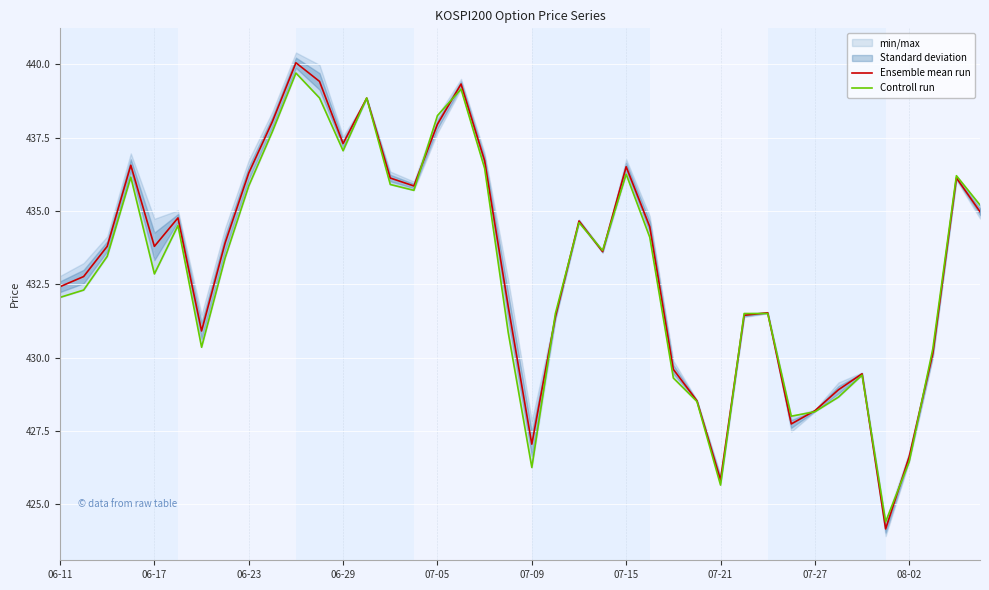

Which has a higher value, 28 or 07-15?

07-15